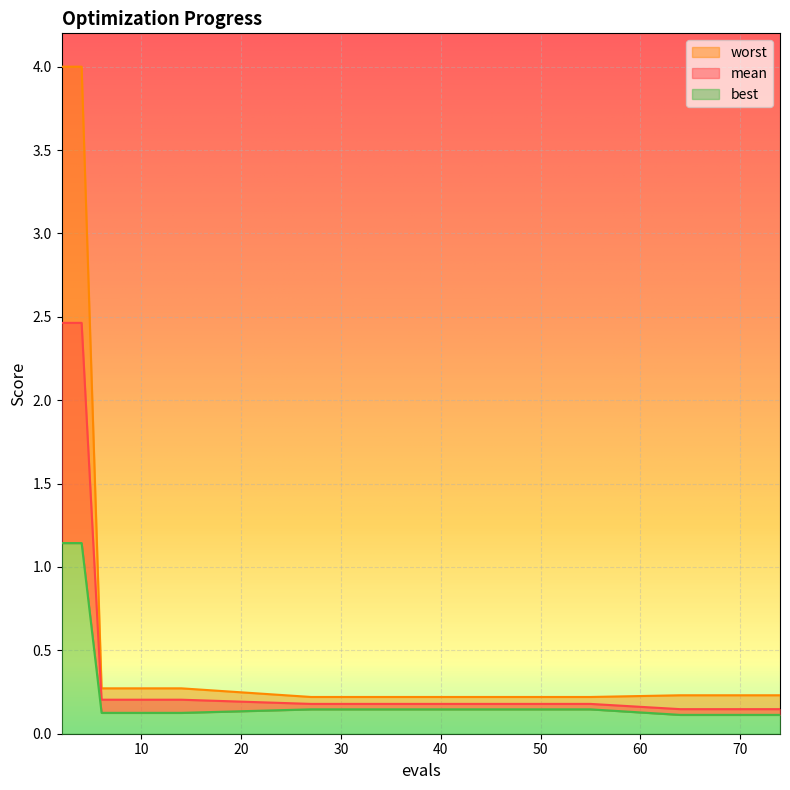

At how many categories does at least one series exceed 2?

2